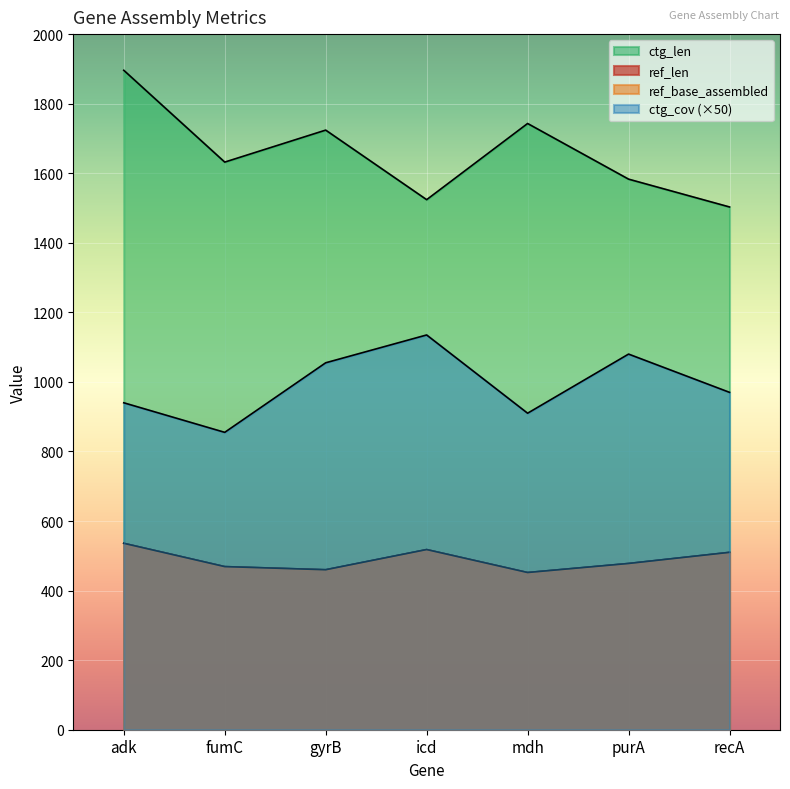

Reading right to left, extract all data points from this chart.

ref_len: 510.0	478.0	452.0	518.0	460.0	469.0	536.0
ref_base_assembled: 510.0	478.0	452.0	518.0	460.0	469.0	536.0
ctg_len: 1503.0	1583.0	1743.0	1524.0	1724.0	1632.0	1896.0
ctg_cov: 970.0	1080.0	910.0	1135.0	1055.0	855.0	940.0